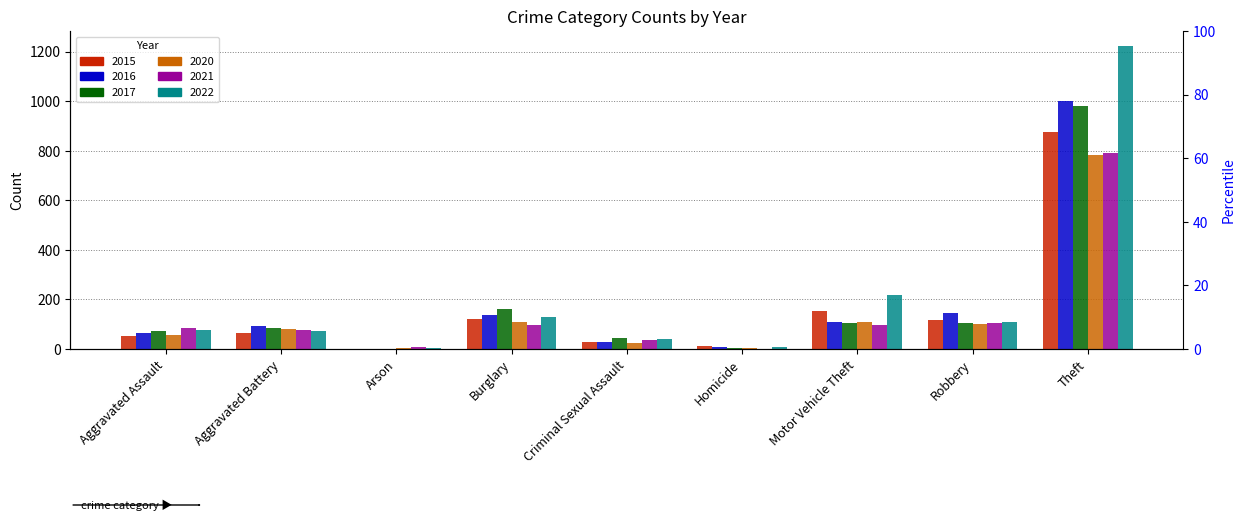

At Motor Vehicle Theft, list the series in order from smallest to largest.

2021, 2017, 2020, 2016, 2015, 2022